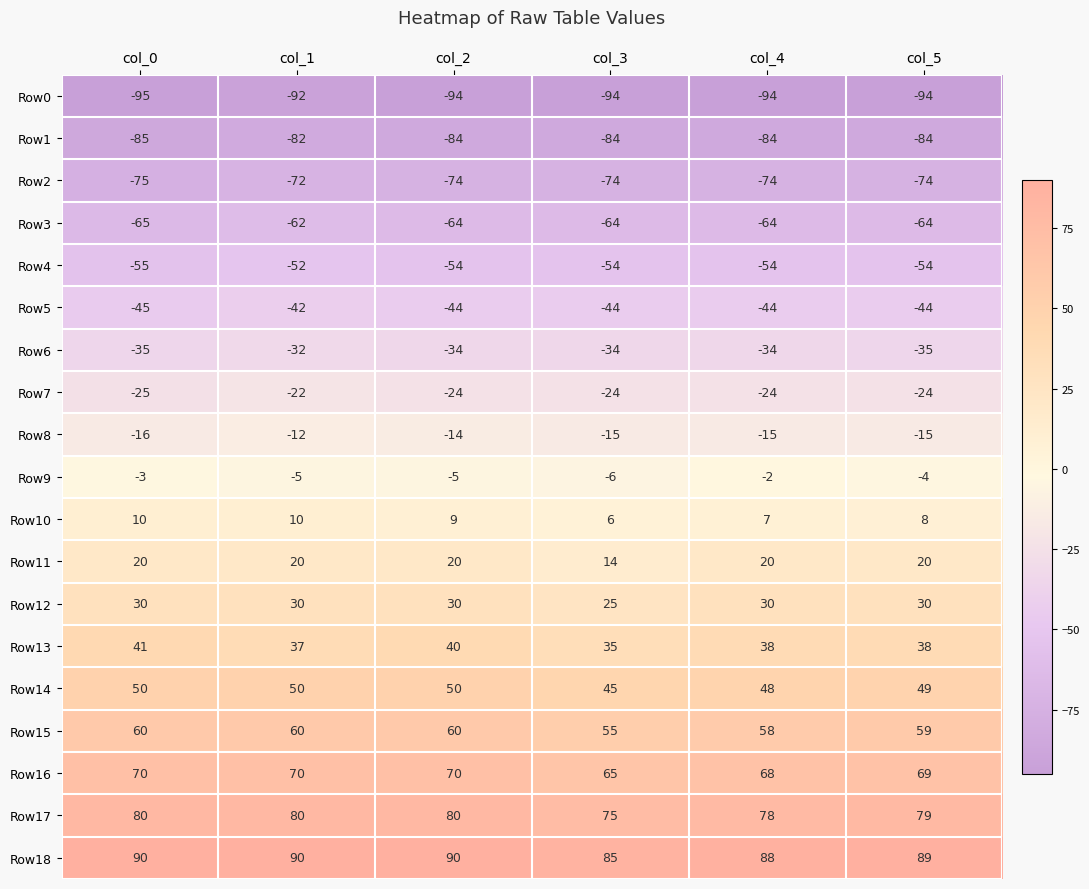

Is the value of Row3 at col_5 greater than the value of Row10 at col_2?

No